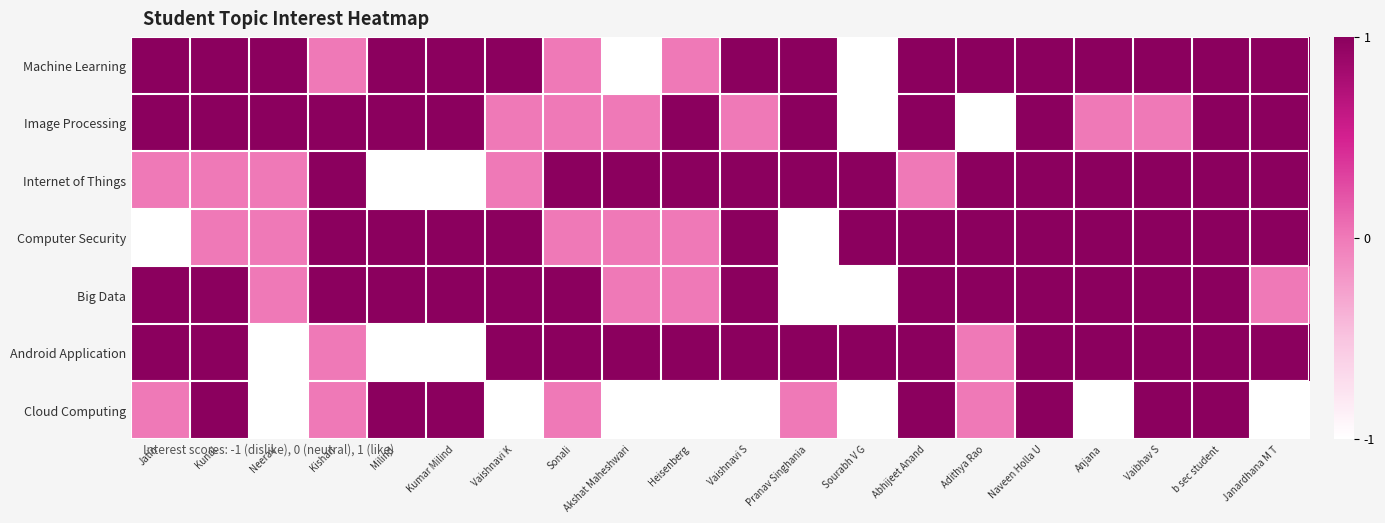

Which series has the largest total across all categories?

Machine Learning